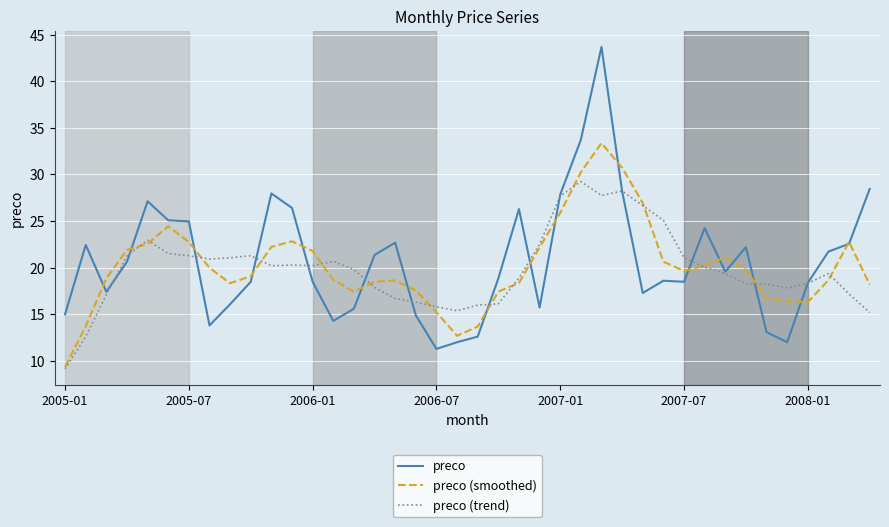

What is the smallest value displayed?

9.1